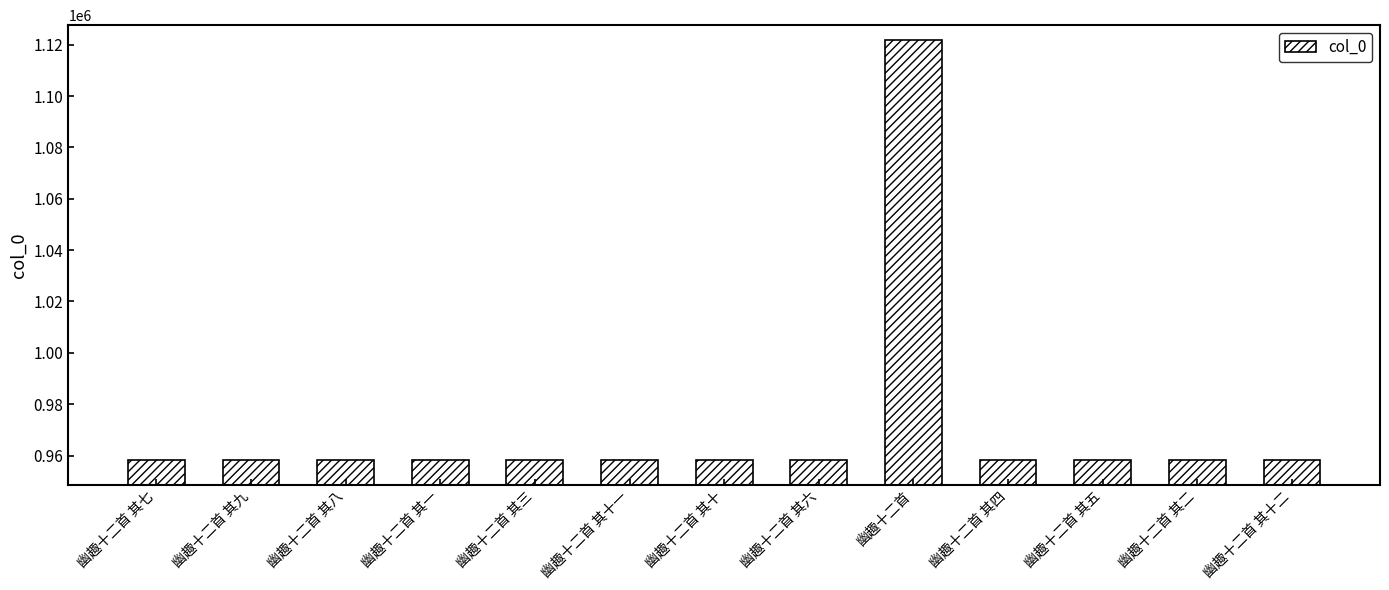

What is the difference between the second highest and second lowest values?

10